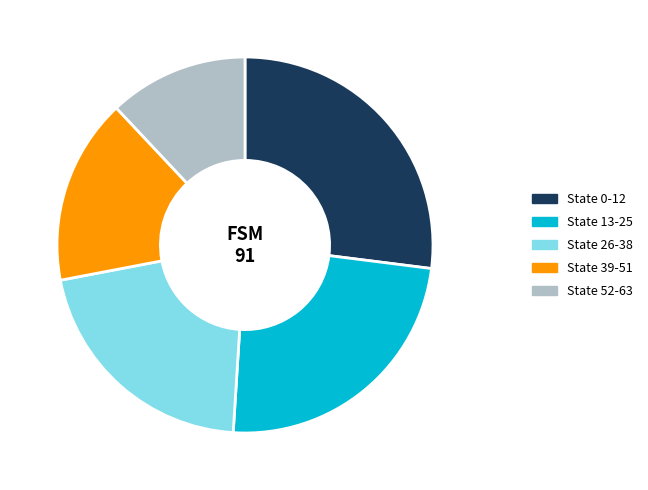

Approximately how many times larger is the value at State 39-51 compared to State 26-38?

0.8